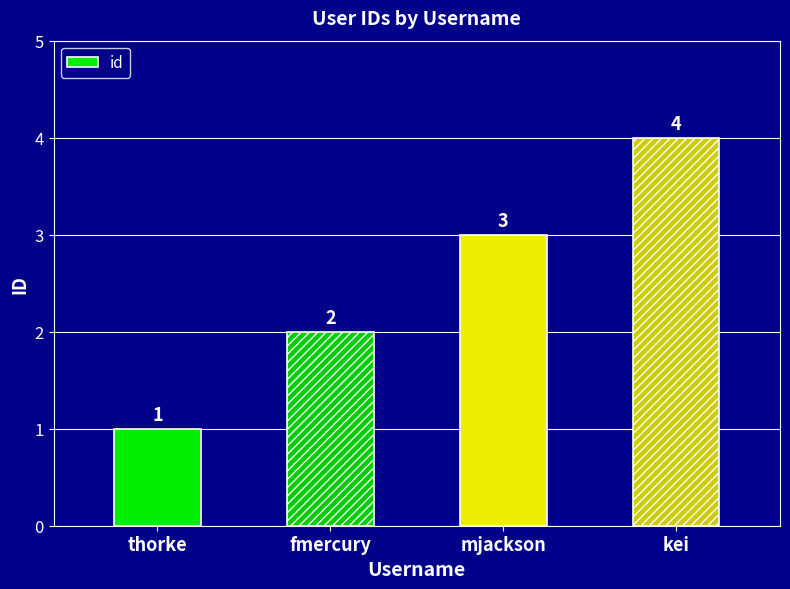

What is the smallest value displayed?

1